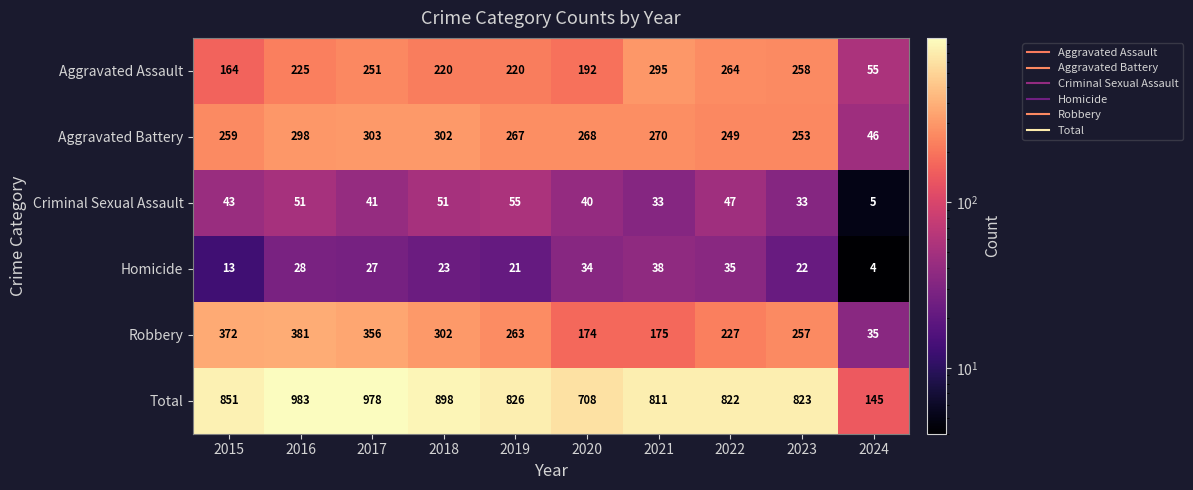

What is the spread (max minus min) of values at 2023?

801